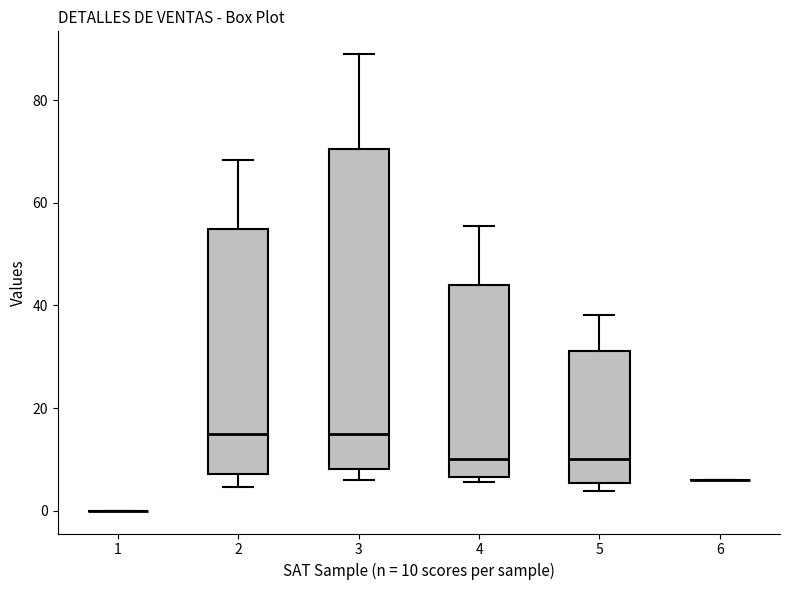

Comparing the boxes themselves (not the whiskers), which one is the tallest?

3